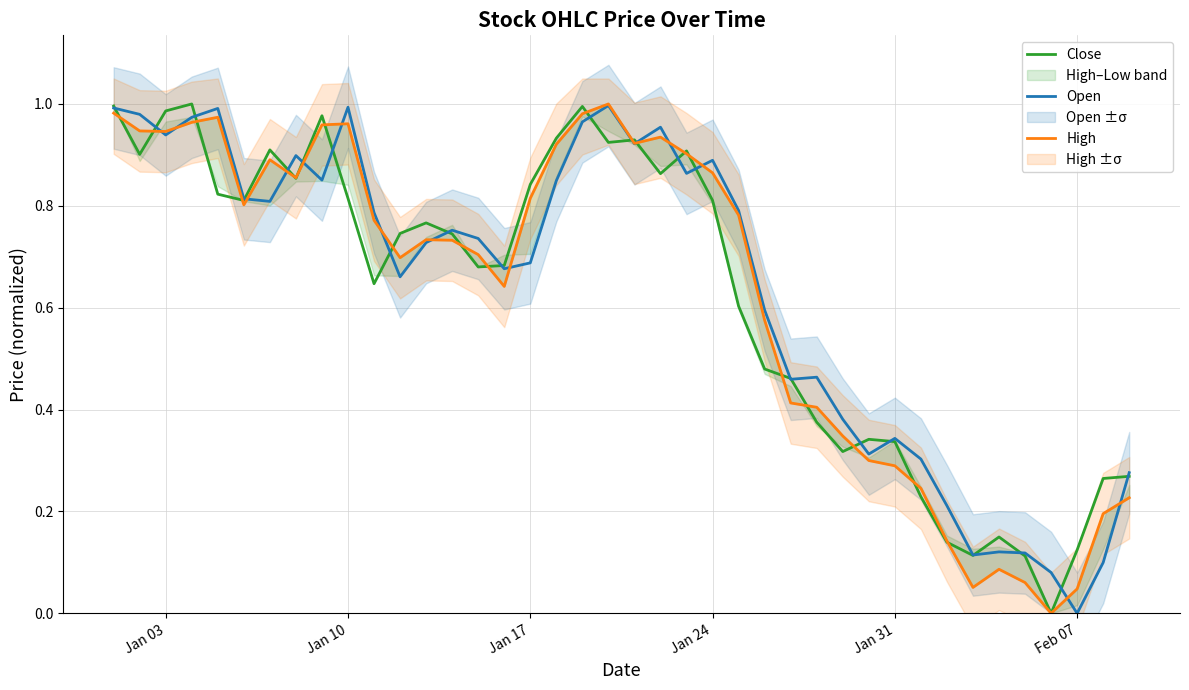

After their last crossing, which series has the higher values: Close or High?

Close